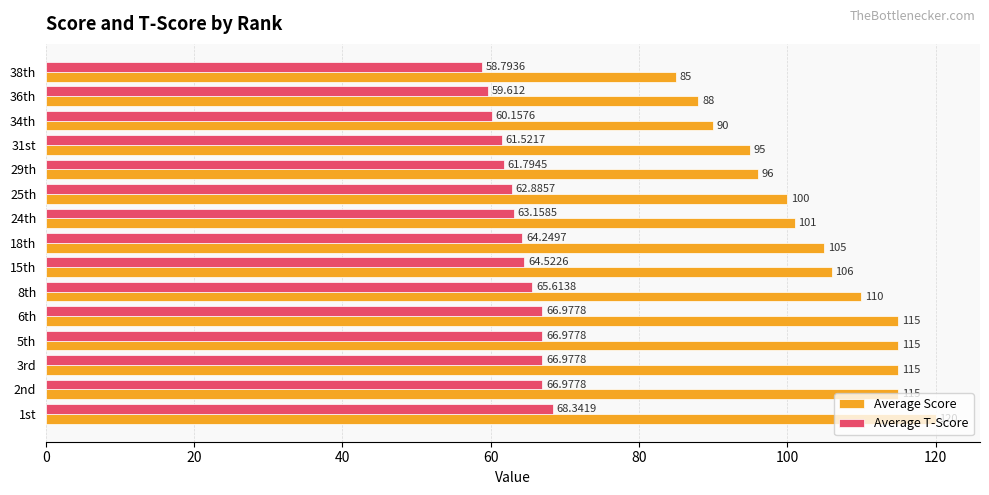

Which series changed the most between 1st and 15th?

Average Score